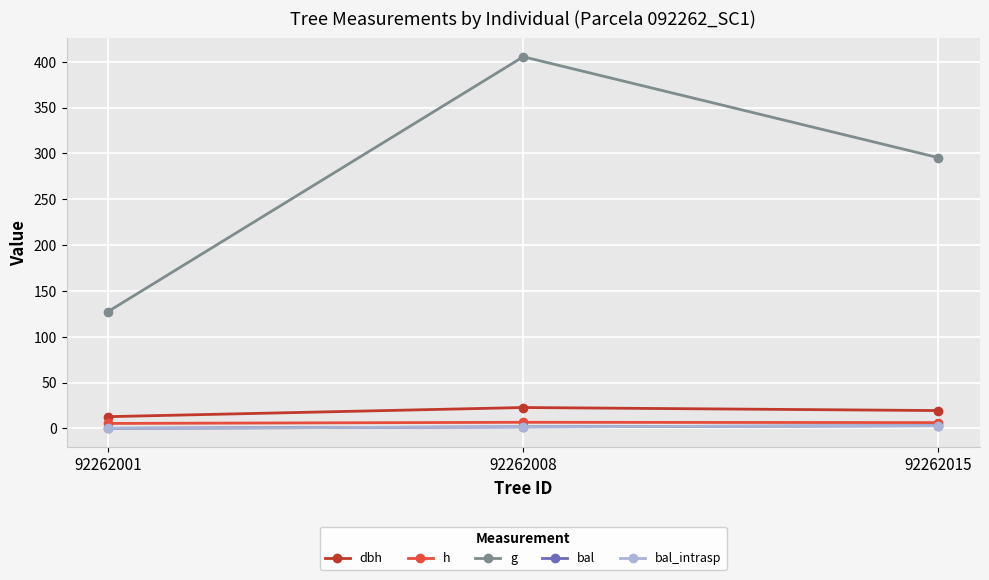

Does the chart have visible grid lines?

Yes